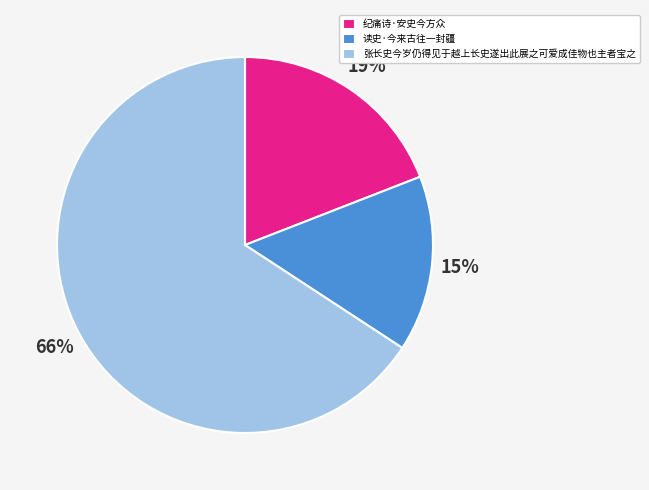

Does 张长史今岁仍得见于越上长史遂出此展之可爱成佳物也主者宝之 account for over 50% of the chart?

Yes